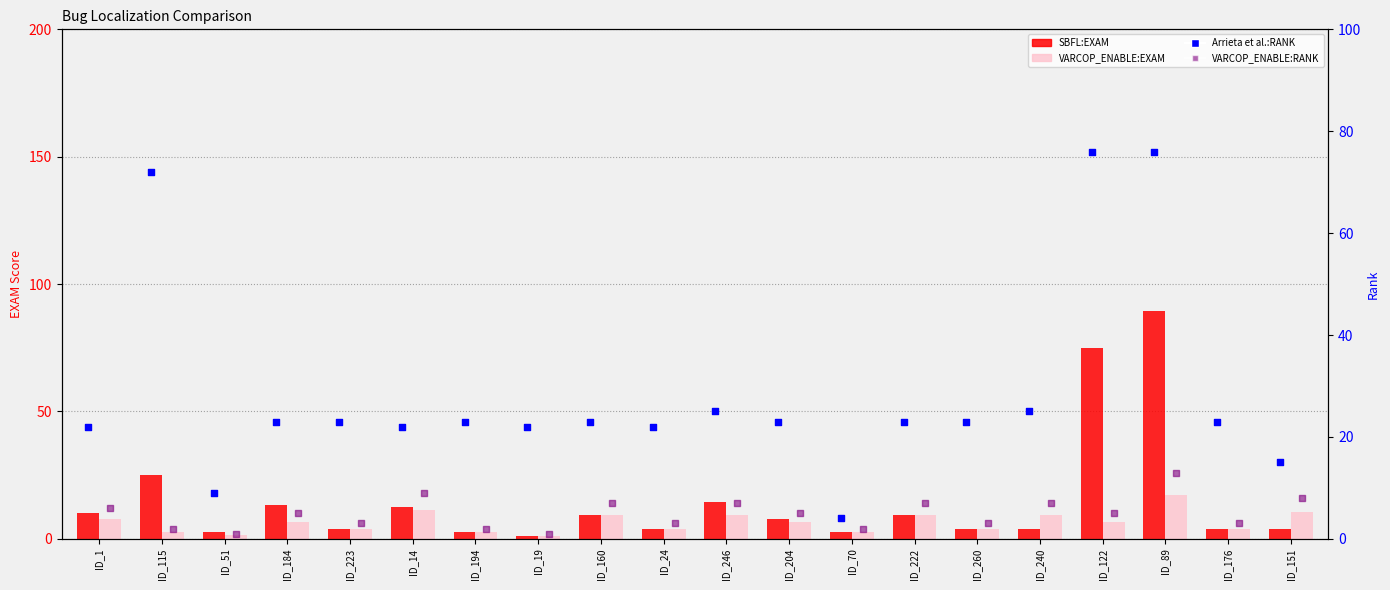

What is the total value across all series at ID_24?

32.6